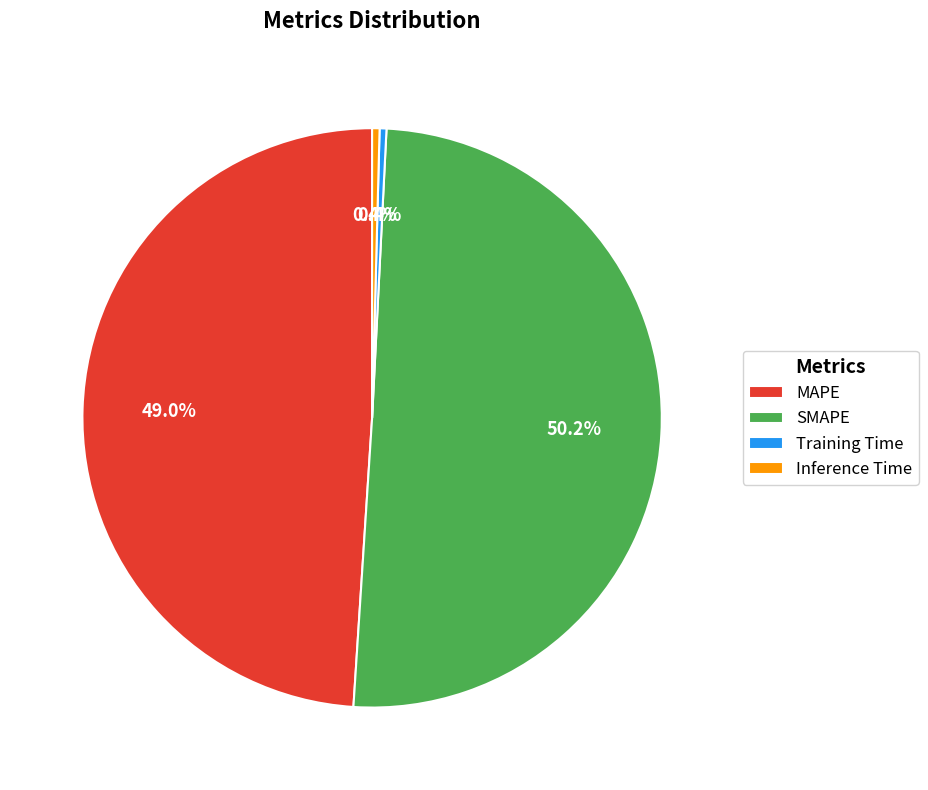

Which has a higher value, MAPE or SMAPE?

SMAPE